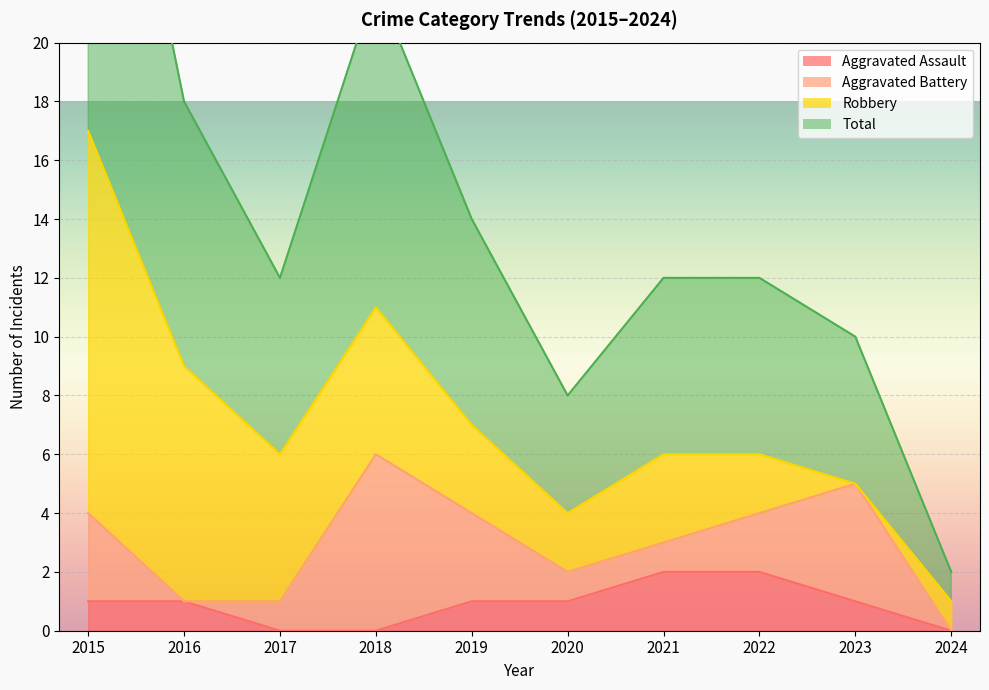

The value of Aggravated Assault at 2022 is 2. True or false?

True